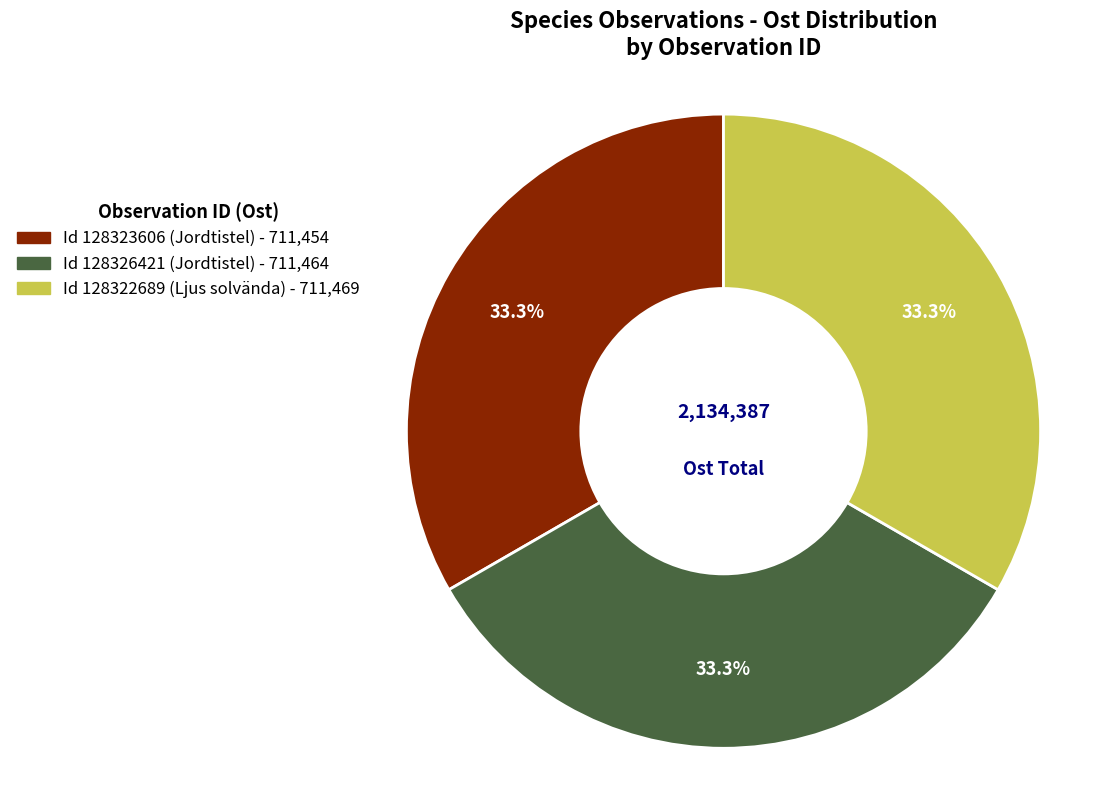

Is there a majority slice in this chart?

No